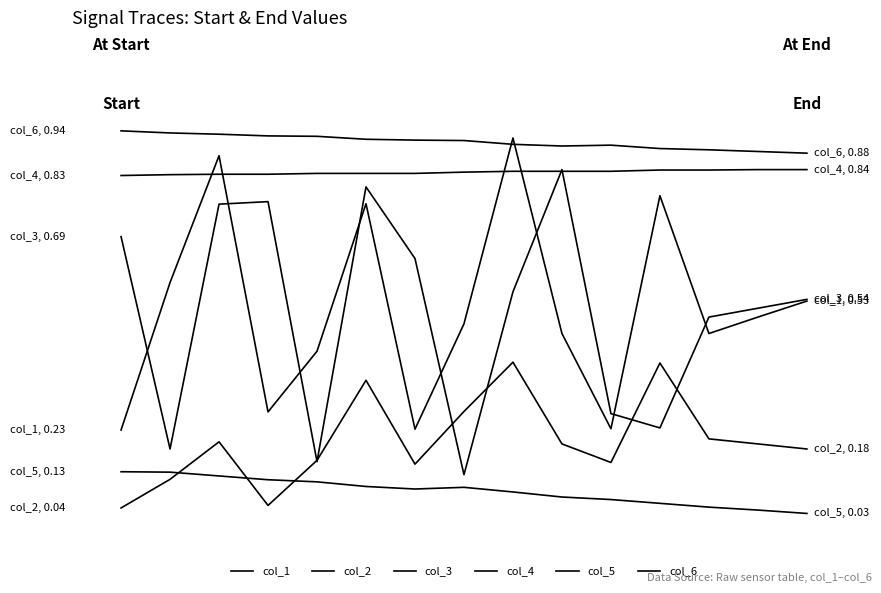

Does the chart have visible grid lines?

No